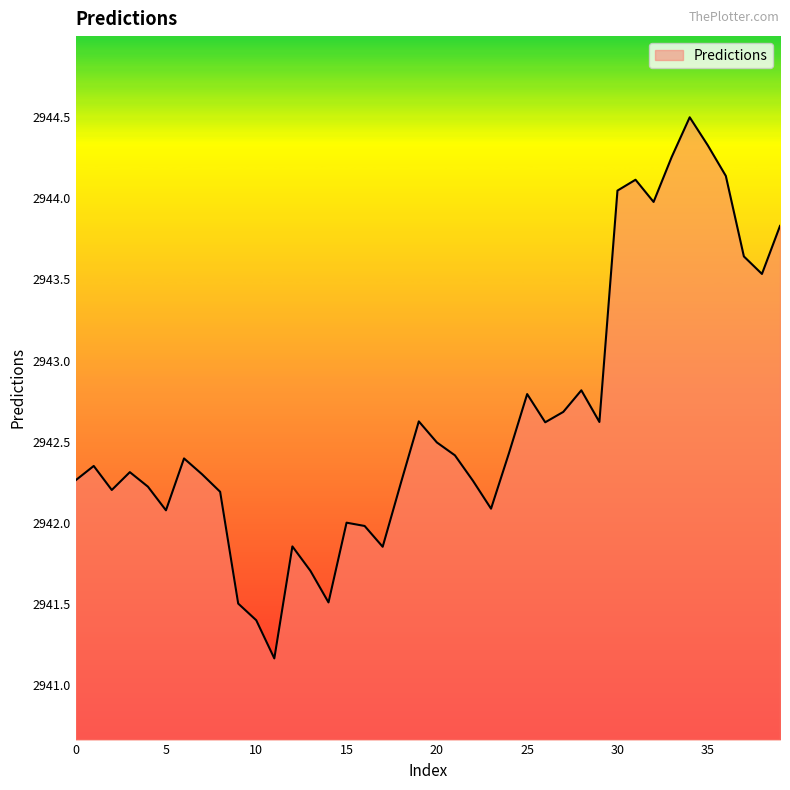

Count the number of categories in the chart.

40